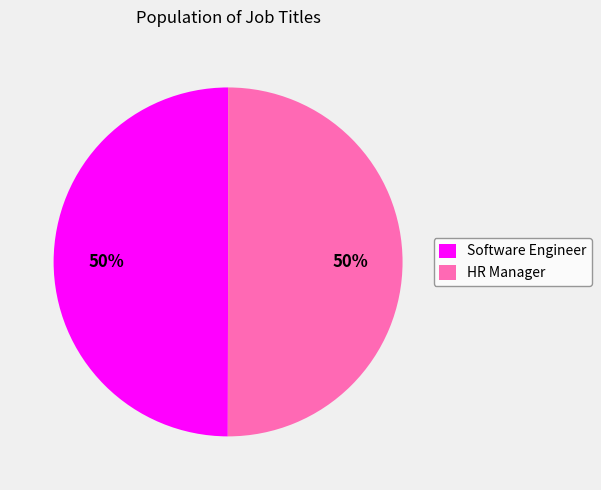

To the nearest percent, what is the average slice percentage?

50%